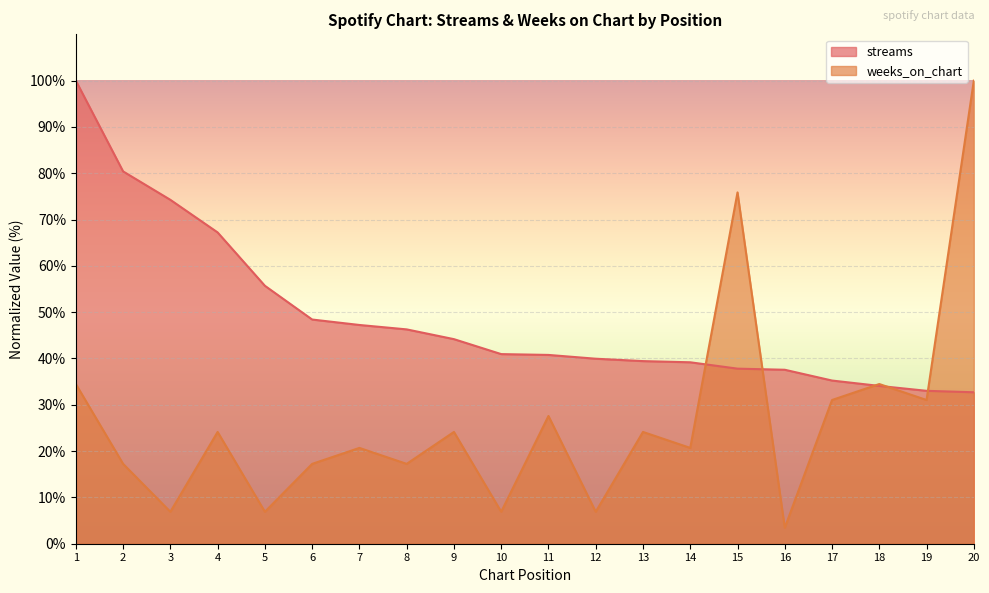

Reading left to right, what are all the values shown in this chart?

streams: 1=100.0	2=80.4	3=74.3	4=67.2	5=55.7	6=48.4	7=47.2	8=46.3	9=44.2	10=40.9	11=40.8	12=39.9	13=39.4	14=39.2	15=37.8	16=37.6	17=35.2	18=34.1	19=33.0	20=32.7
weeks_on_chart: 1=34.5	2=17.2	3=6.9	4=24.1	5=6.9	6=17.2	7=20.7	8=17.2	9=24.1	10=6.9	11=27.6	12=6.9	13=24.1	14=20.7	15=75.9	16=3.4	17=31.0	18=34.5	19=31.0	20=100.0